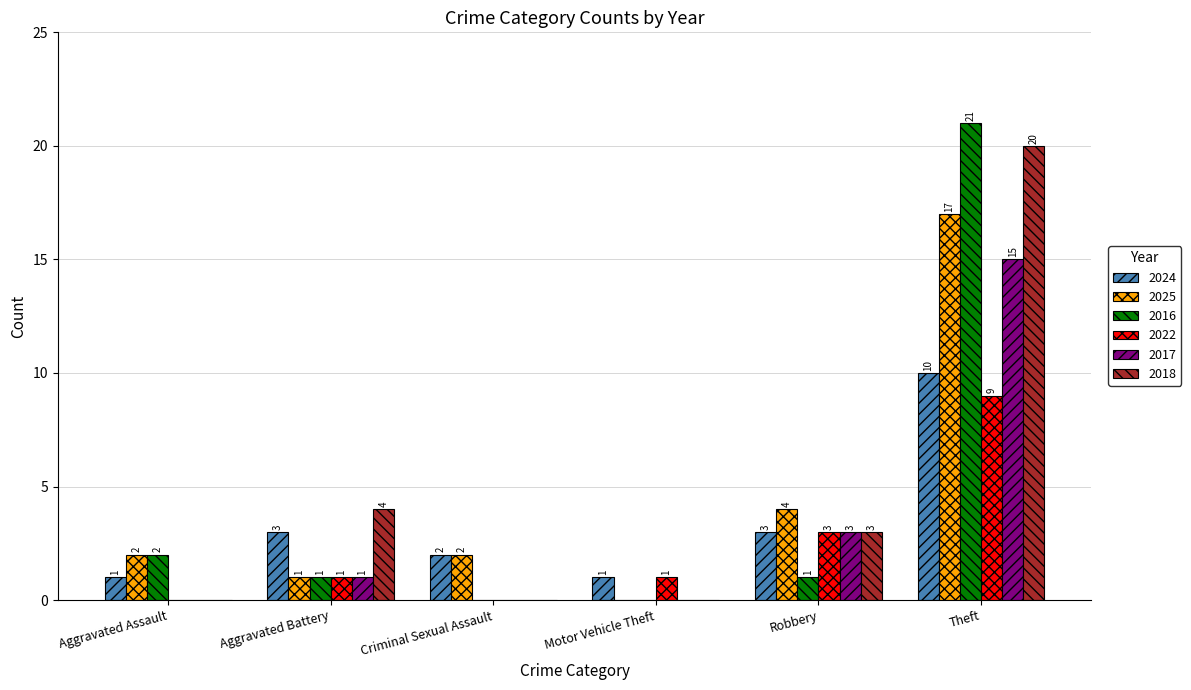

Between Criminal Sexual Assault and Theft, which series saw the biggest shift?

2016